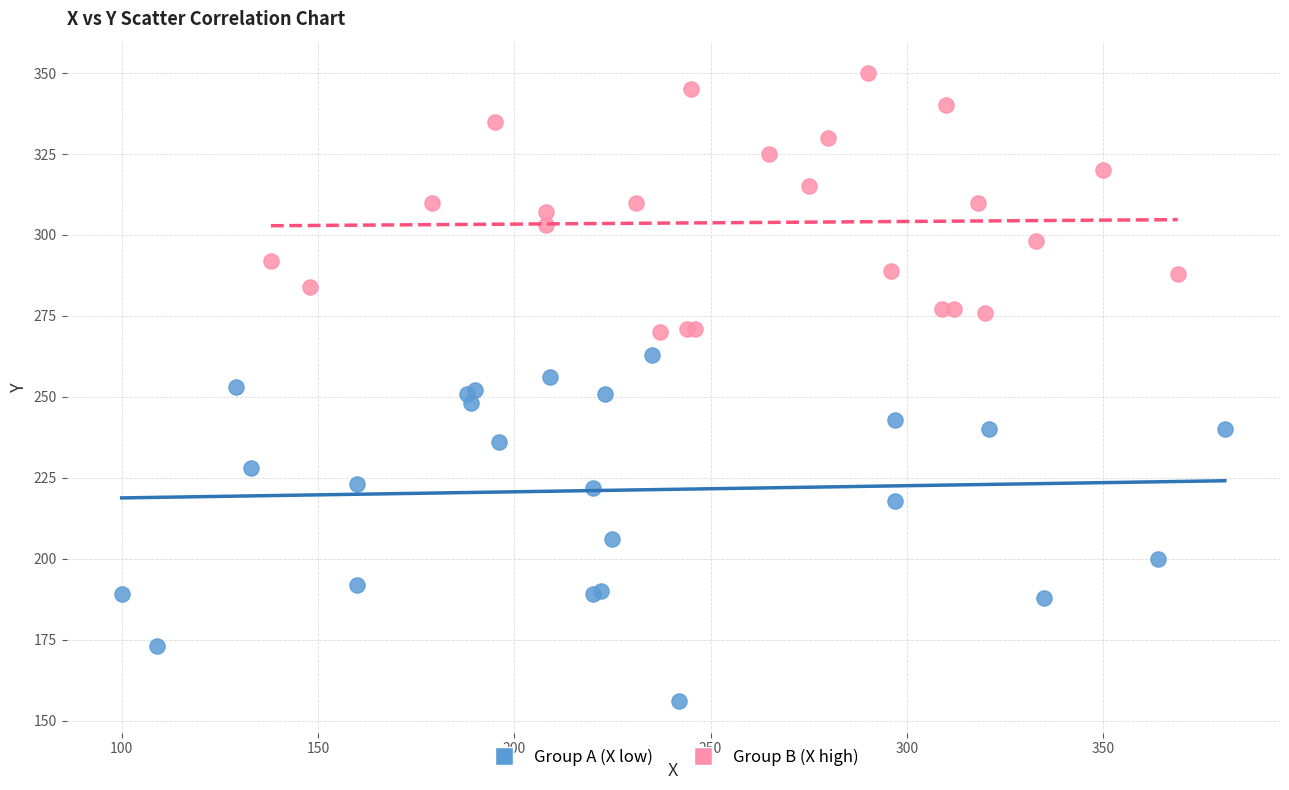

Which series has the largest Y range (max minus min)?

Group A (X low)